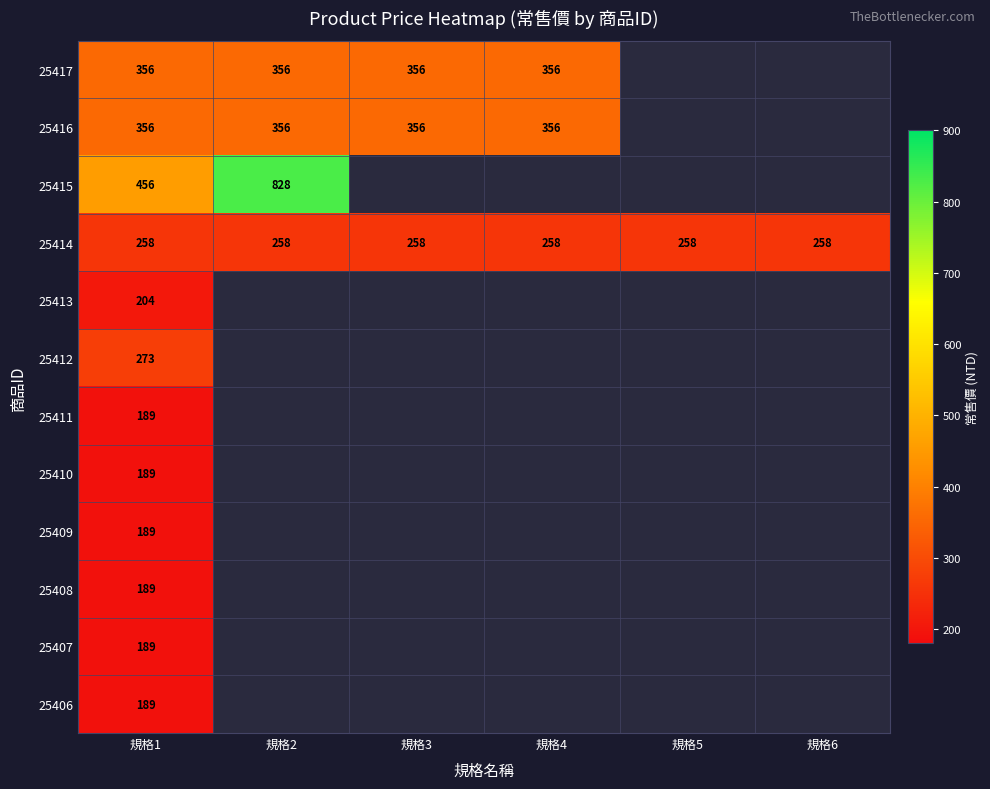

The 25414 series shows 362 at 規格4. True or false?

False